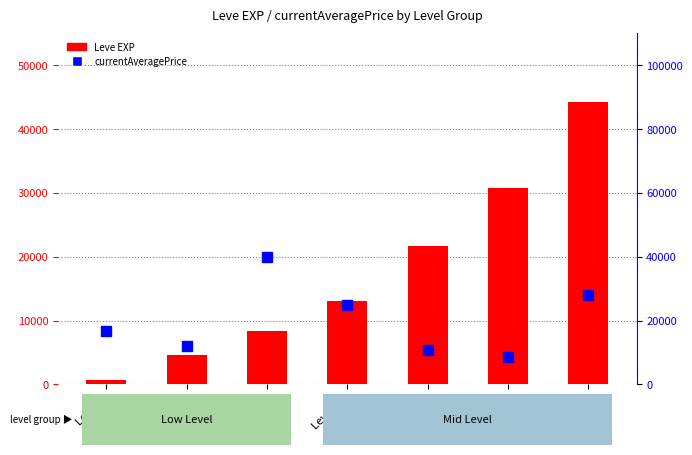

Reading left to right, what are all the values shown in this chart?

Leve EXP: Level 1=630.0	Level 5=4660.0	Level 10=8430.0	Level 15=13040.0	Level 20=21600.0	Level 25=30820.0	Level 30=44230.0
currentAveragePrice: Level 1=16673.6	Level 5=12028.0	Level 10=40000.0	Level 15=25000.0	Level 20=10650.0	Level 25=8568.7	Level 30=28000.0